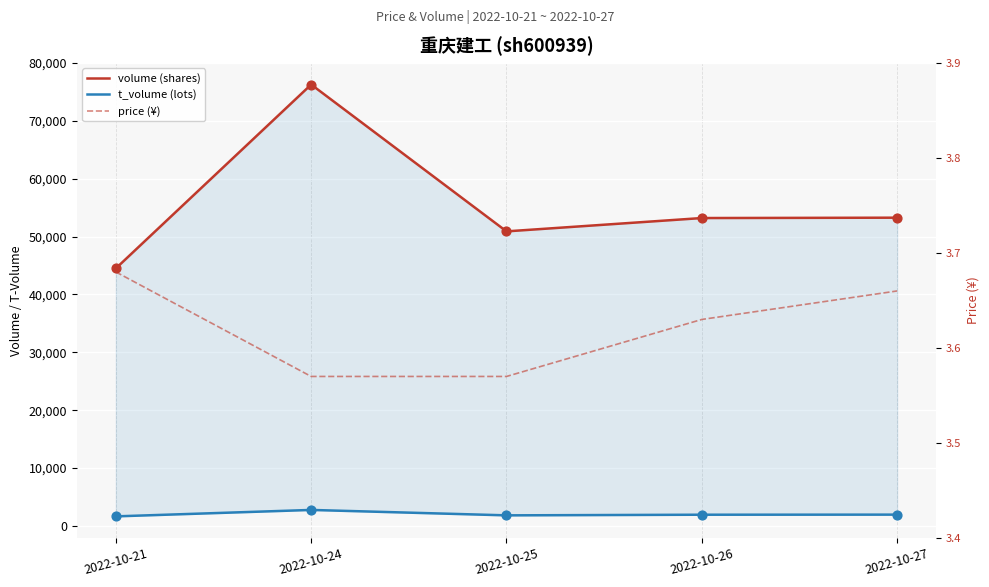

At which category is the sum across all series the highest?

2022-10-24